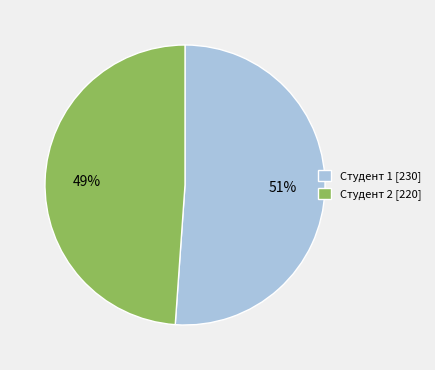

How many slices are in this pie chart?

2